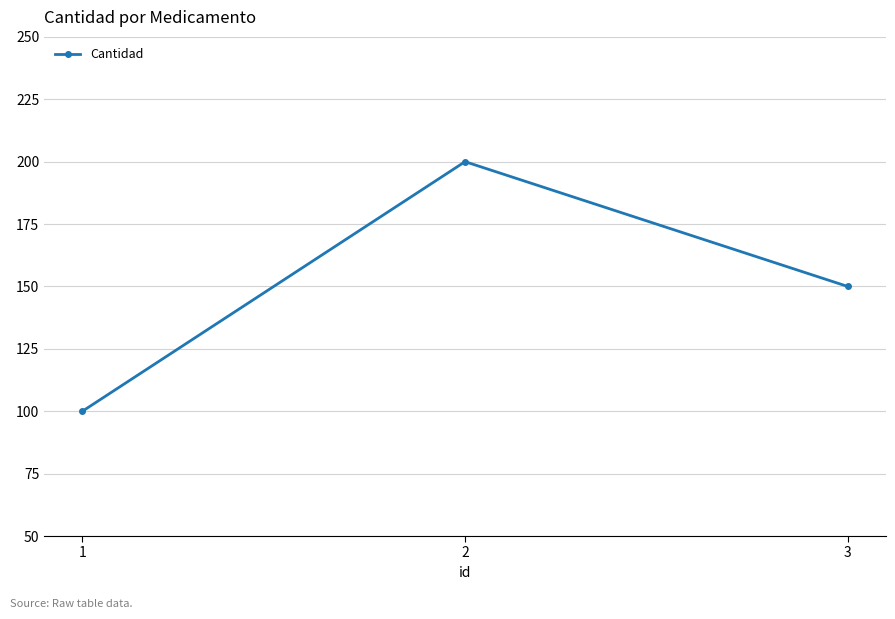

Is it true that the value at 3 is 227?

False